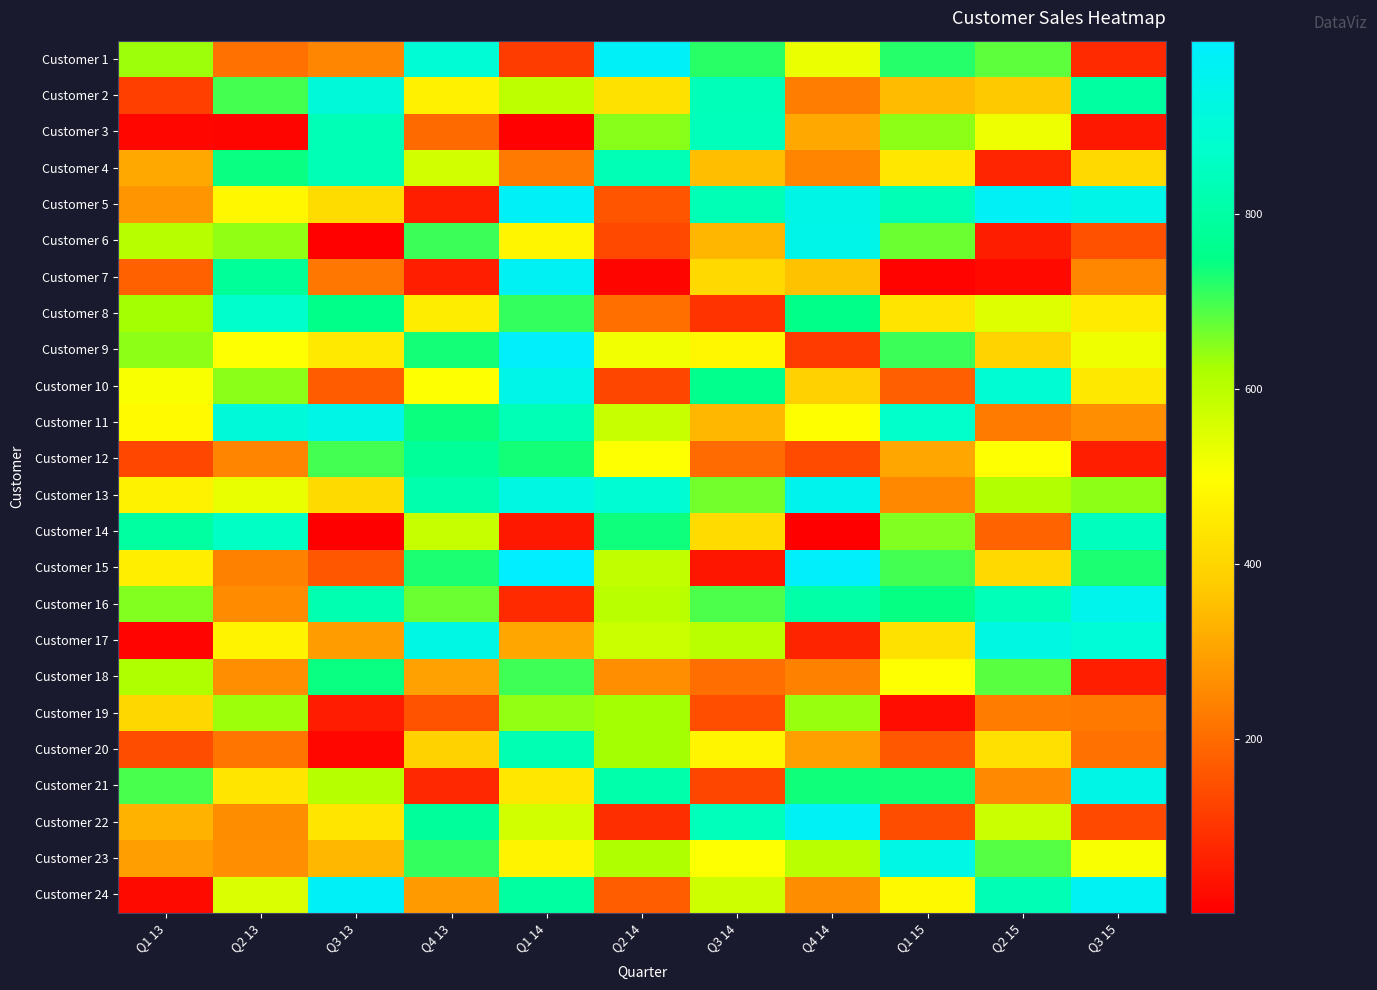

At Q2 14, list the series in order from largest to smallest.

Customer 1, Customer 13, Customer 4, Customer 21, Customer 14, Customer 3, Customer 19, Customer 20, Customer 23, Customer 16, Customer 15, Customer 11, Customer 17, Customer 9, Customer 12, Customer 2, Customer 18, Customer 8, Customer 24, Customer 5, Customer 6, Customer 10, Customer 22, Customer 7